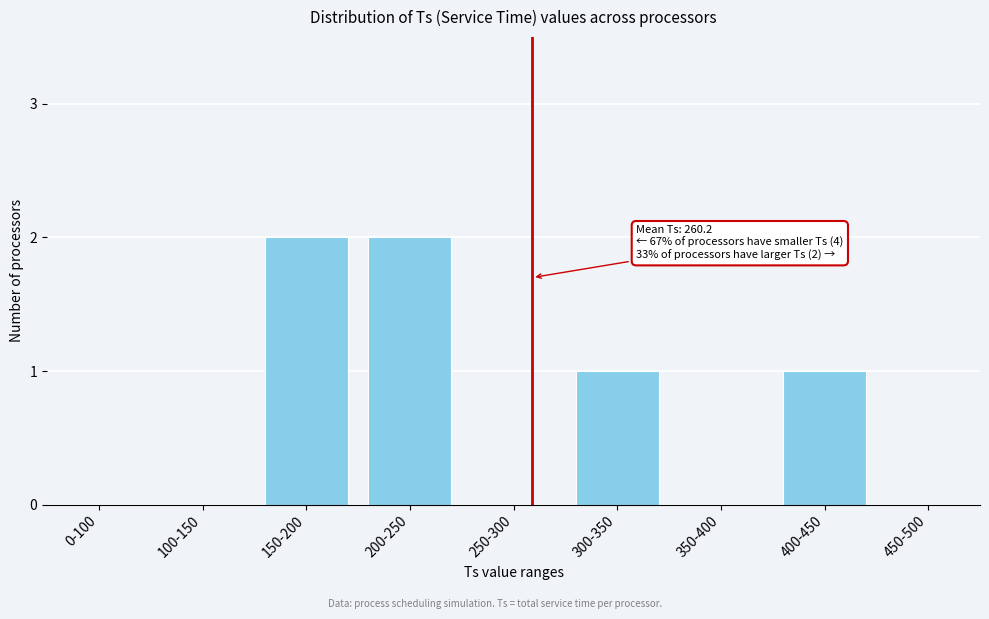

Reading left to right, transcribe all the data shown in this chart.

0-100=0	100-150=0	150-200=2	200-250=2	250-300=0	300-350=1	350-400=0	400-450=1	450-500=0